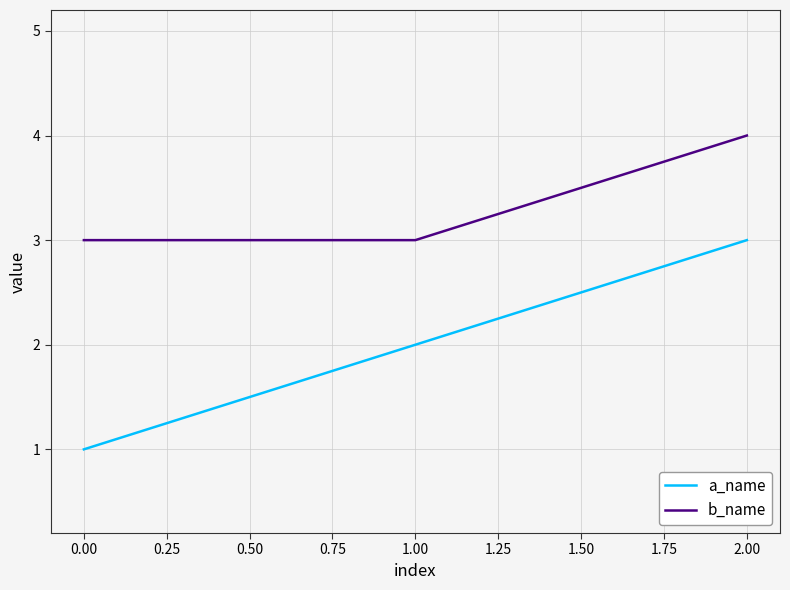

The value of a_name at 1.00 is 1. True or false?

False